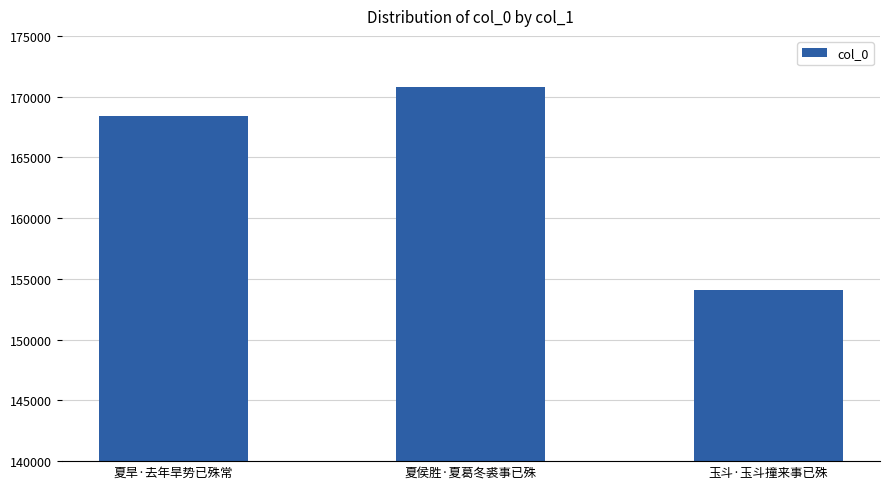

How many data points are less than 168446?

1